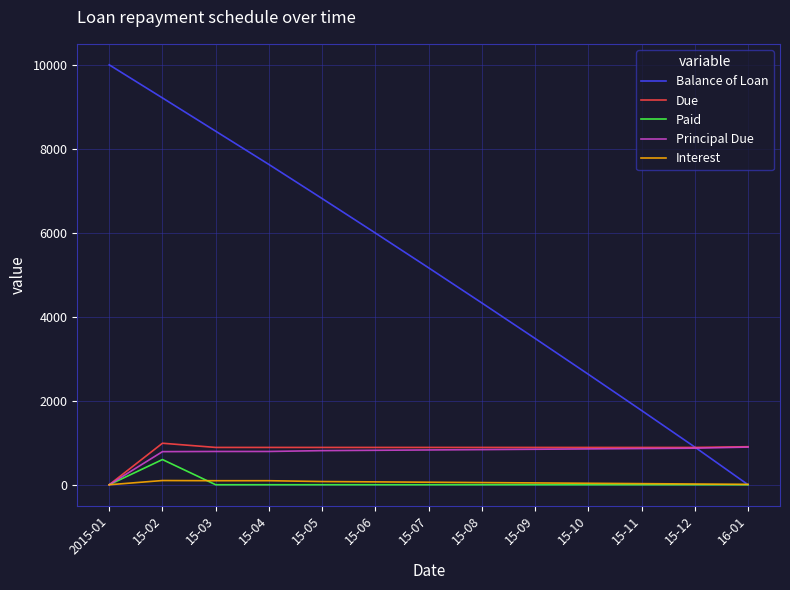

What are all the series names shown in the legend?

Balance of Loan, Due, Paid, Principal Due, Interest